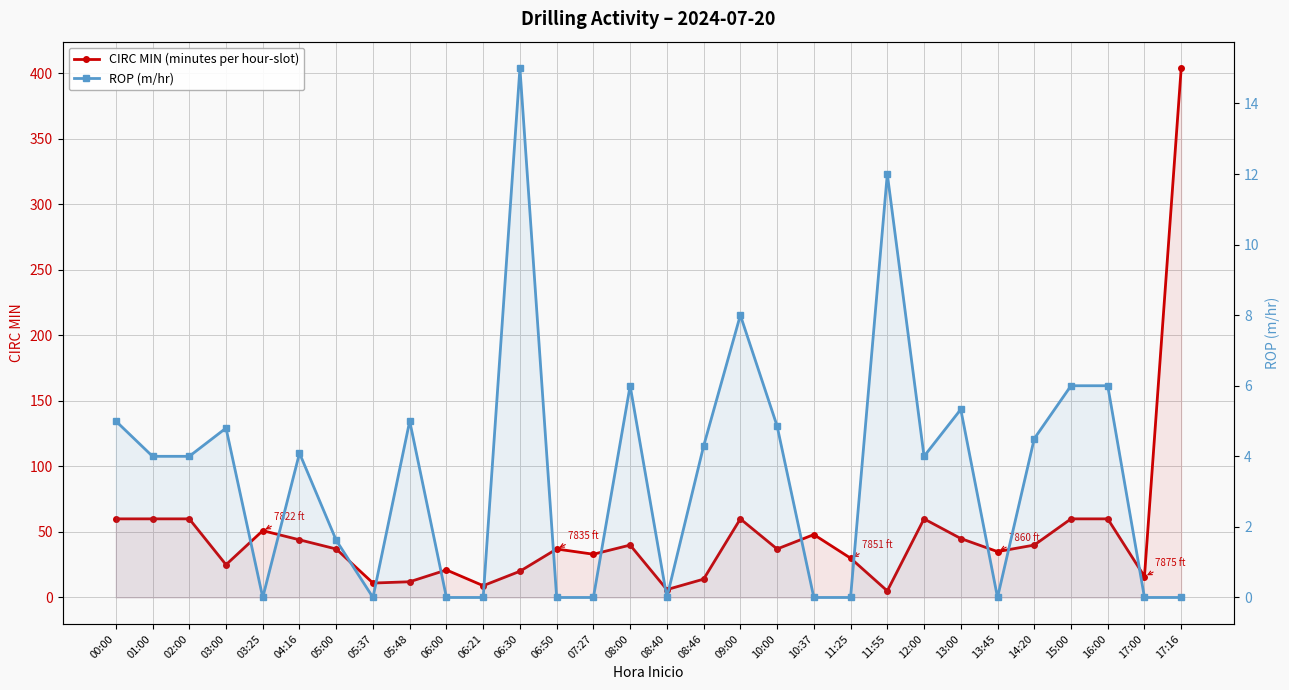

Reading left to right, transcribe all the data shown in this chart.

CIRC MIN (minutes per hour-slot): 00:00=60.0	01:00=60.0	02:00=60.0	03:00=25.0	03:25=51.0	04:16=44.0	05:00=37.0	05:37=11.0	05:48=12.0	06:00=21.0	06:21=9.0	06:30=20.0	06:50=37.0	07:27=33.0	08:00=40.0	08:40=6.0	08:46=14.0	09:00=60.0	10:00=37.0	10:37=48.0	11:25=30.0	11:55=5.0	12:00=60.0	13:00=45.0	13:45=35.0	14:20=40.0	15:00=60.0	16:00=60.0	17:00=16.0	17:16=404.0
ROP (m/hr): 00:00=5.0	01:00=4.0	02:00=4.0	03:00=4.8	03:25=0.0	04:16=4.1	05:00=1.6	05:37=0.0	05:48=5.0	06:00=0.0	06:21=0.0	06:30=15.0	06:50=0.0	07:27=0.0	08:00=6.0	08:40=0.0	08:46=4.3	09:00=8.0	10:00=4.9	10:37=0.0	11:25=0.0	11:55=12.0	12:00=4.0	13:00=5.3	13:45=0.0	14:20=4.5	15:00=6.0	16:00=6.0	17:00=0.0	17:16=0.0